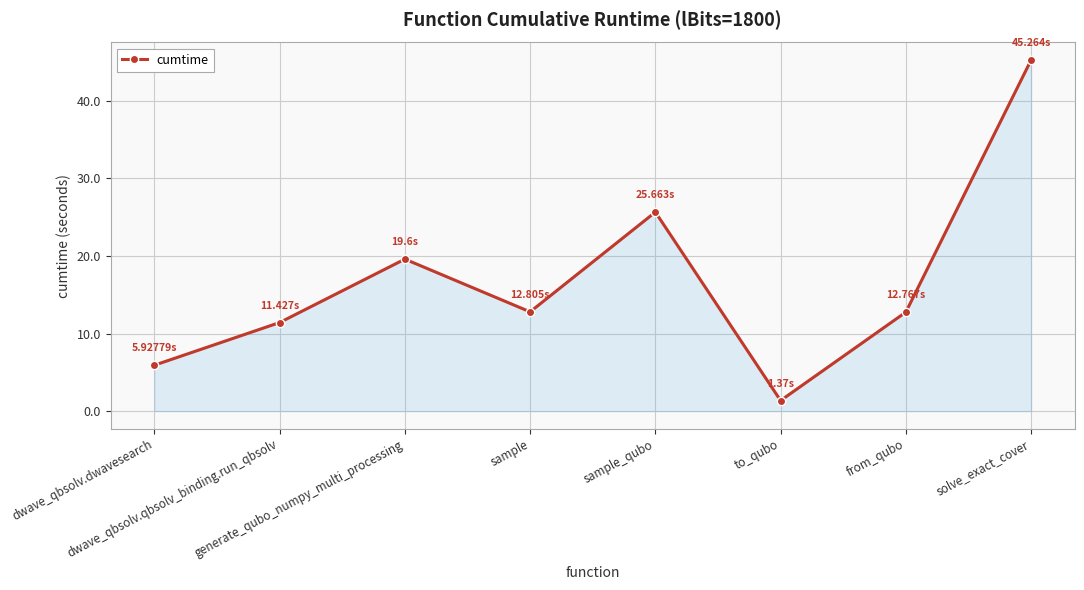

At which category does the data reach its first local valley?

sample